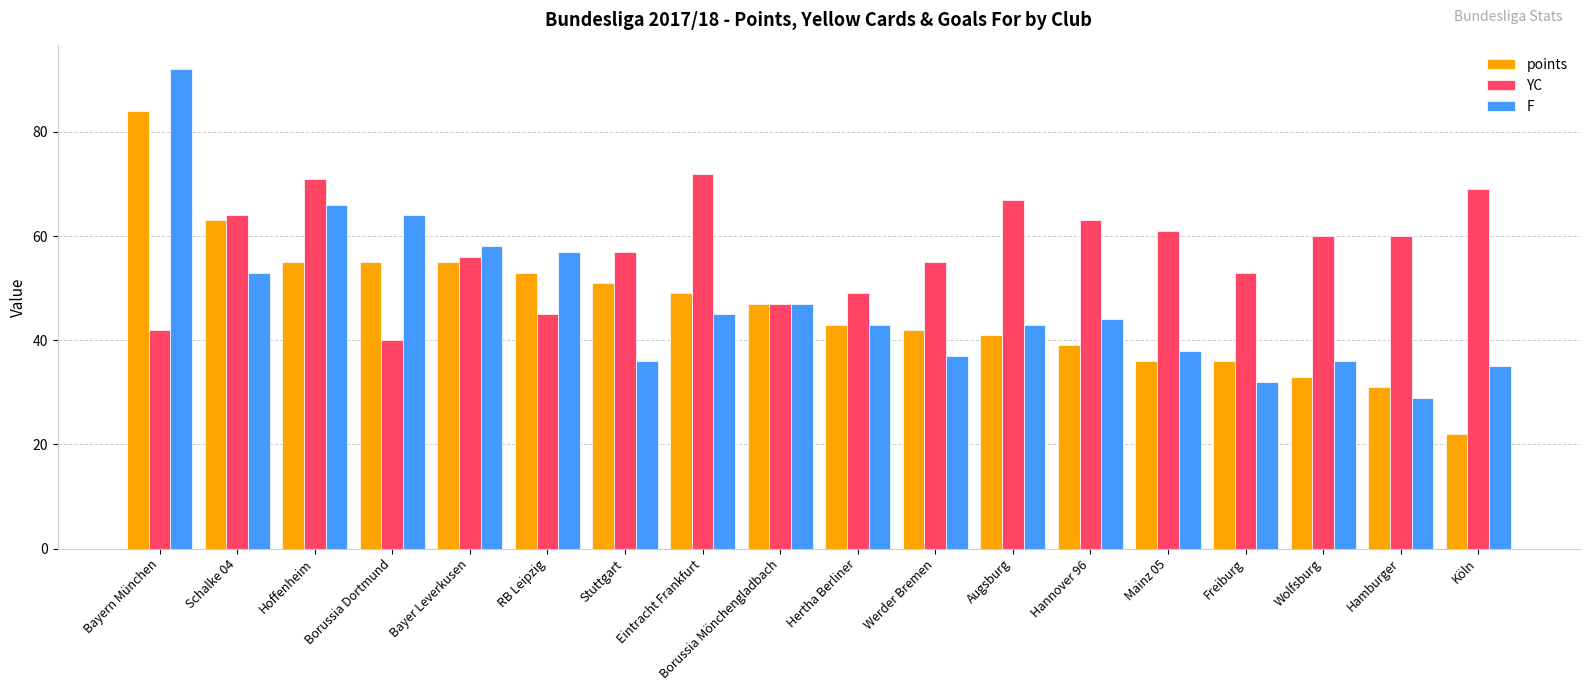

How many groups of bars are there?

18